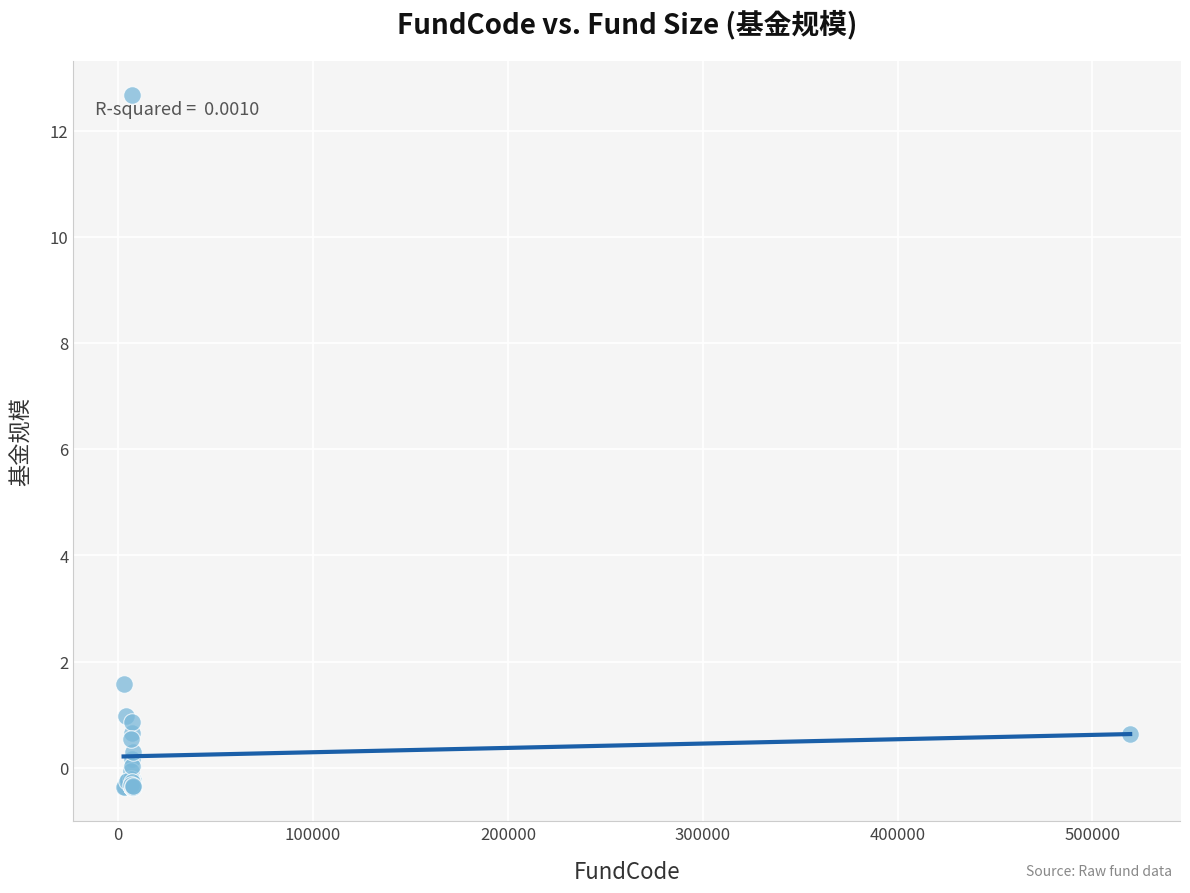

What Y value in the scatter plot is closest to 6?

1.6